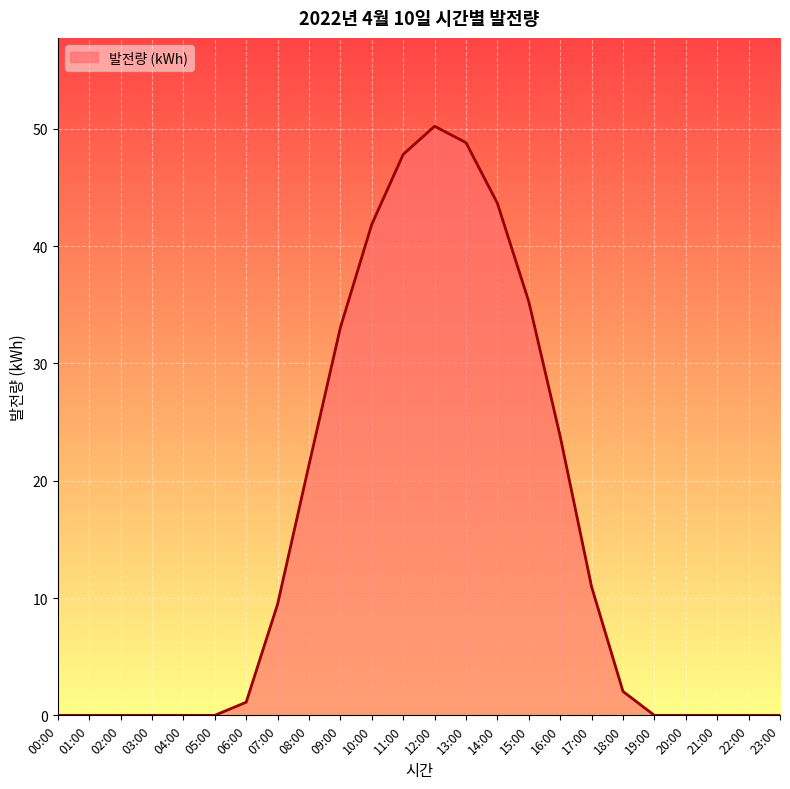

The value at 05:00 is 0.0. True or false?

True